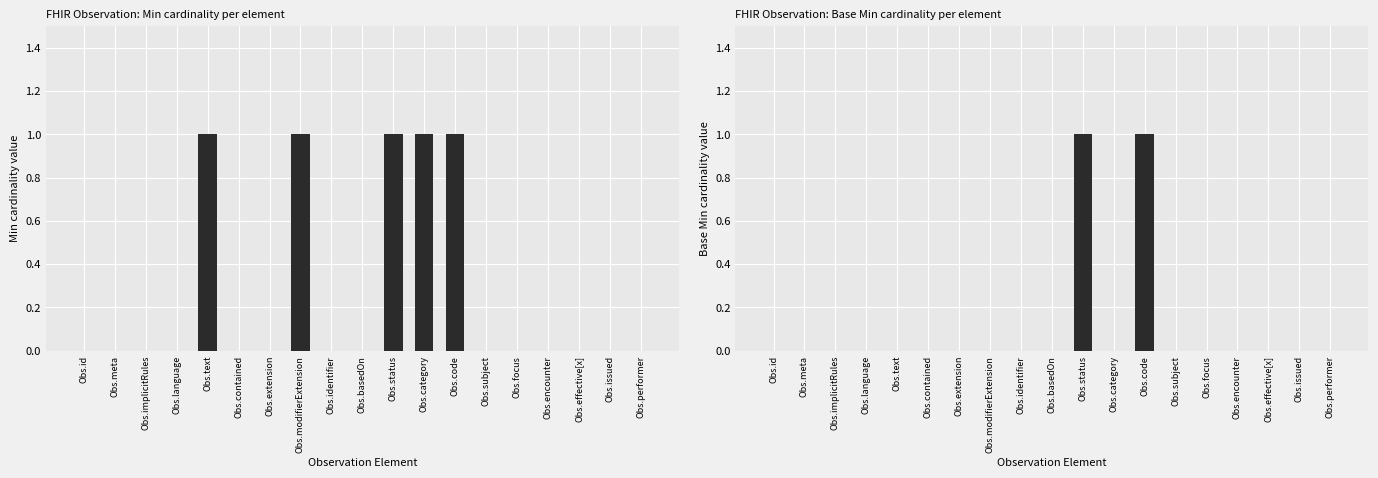

Which series changed the most between Obs.contained and Obs.category?

Min